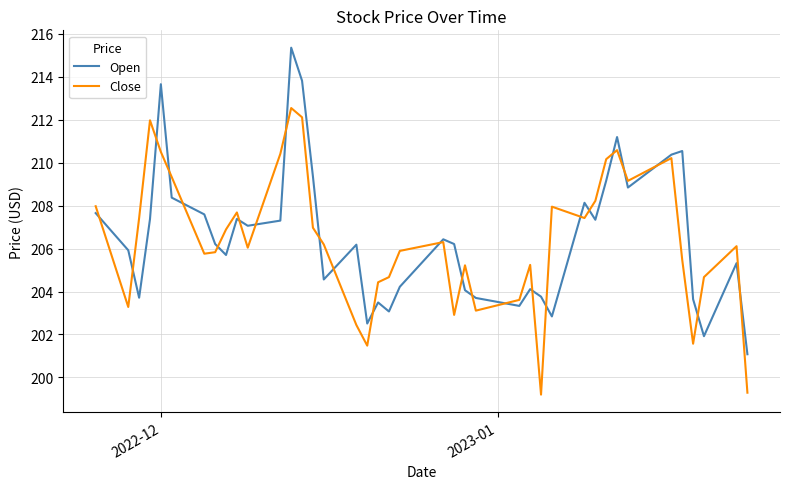

Which series has the widest spread of values?

Open